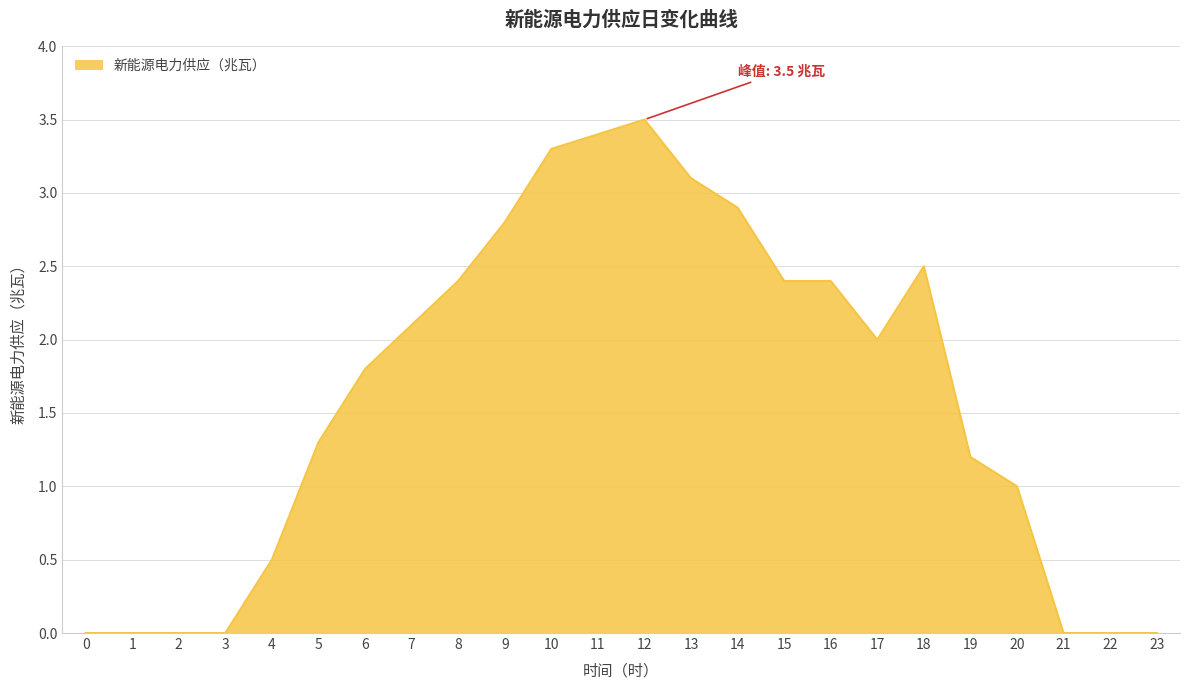

What is the change in value from 0 to 4?

+0.5